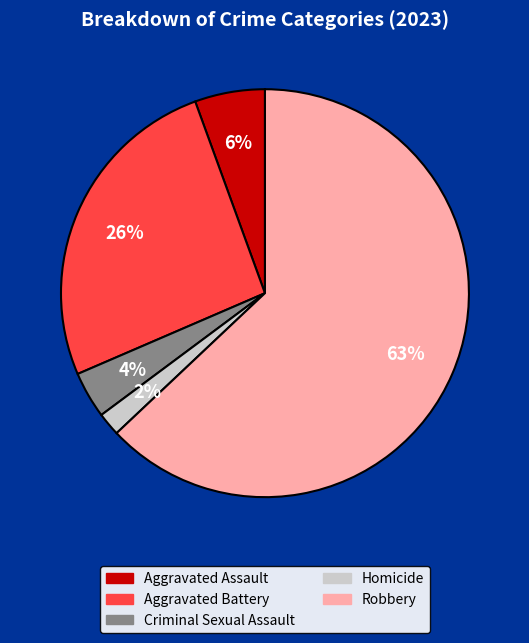

To the nearest percent, what is the combined percentage of Aggravated Battery and Criminal Sexual Assault?

30%